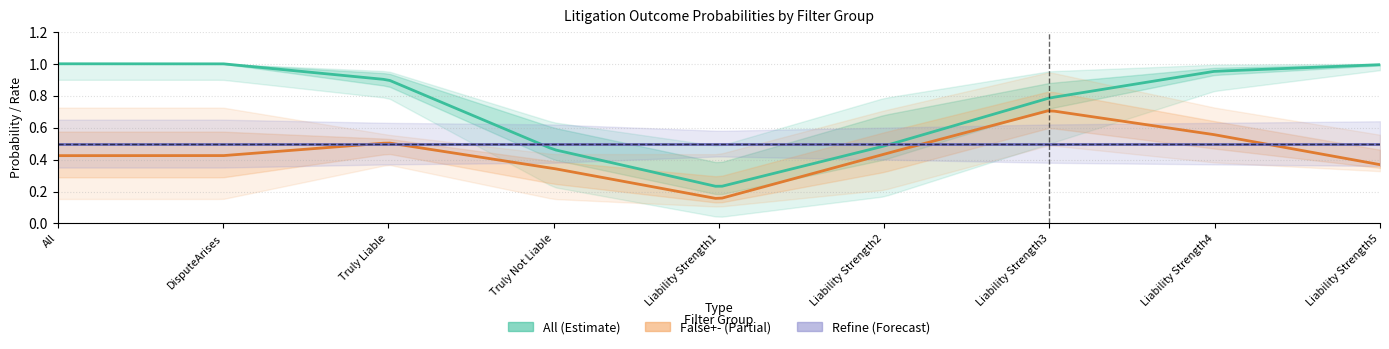

Between Liability Strength5 and Truly Liable, which is larger?

Liability Strength5